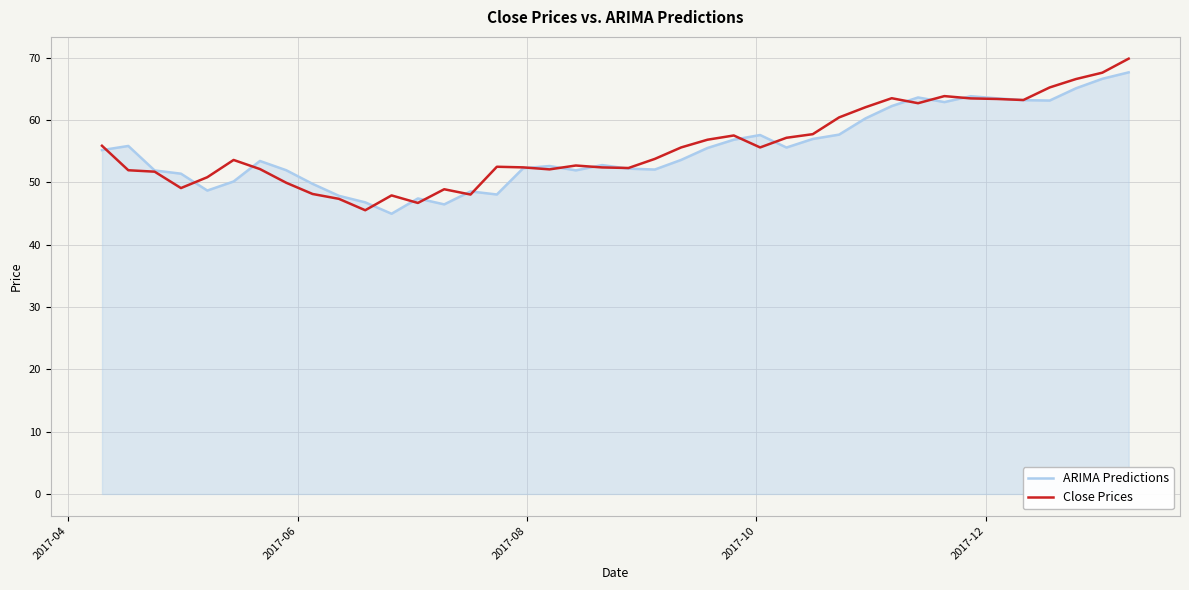

What is the lowest value of the ARIMA Predictions series?

45.0